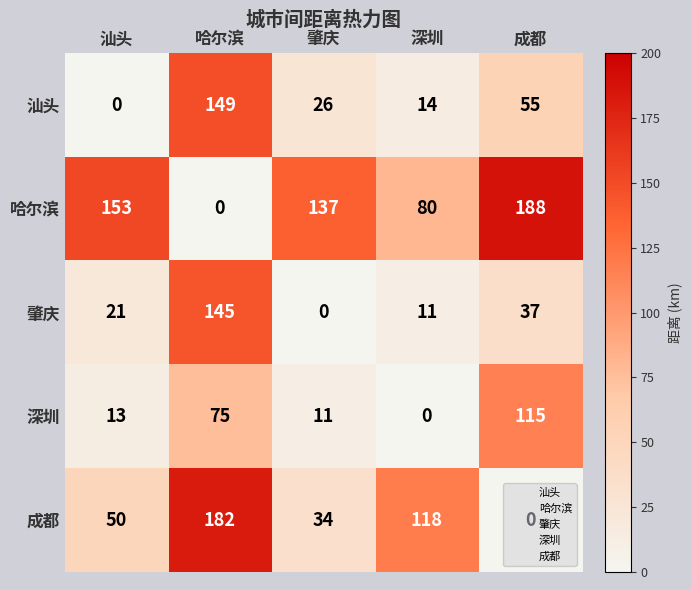

At 深圳, list the series in order from largest to smallest.

成都, 哈尔滨, 汕头, 肇庆, 深圳